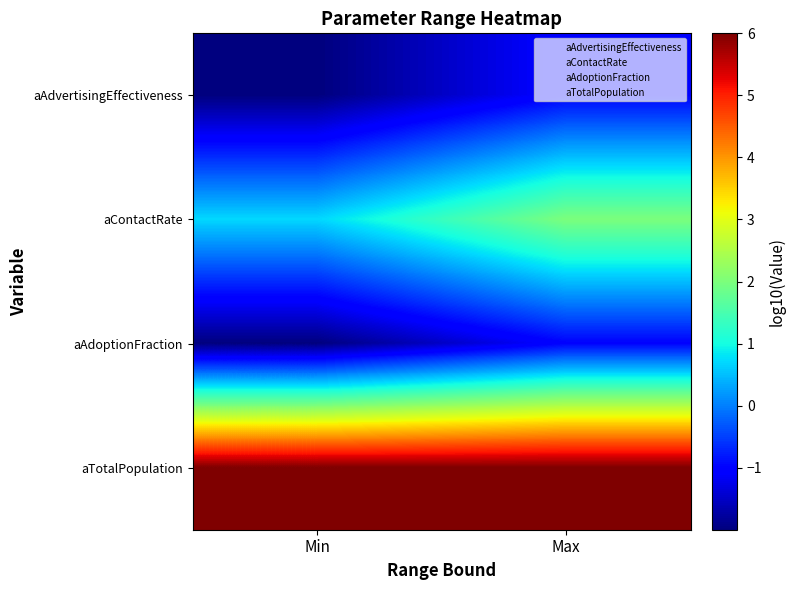

At which category is the sum across all series the highest?

Max